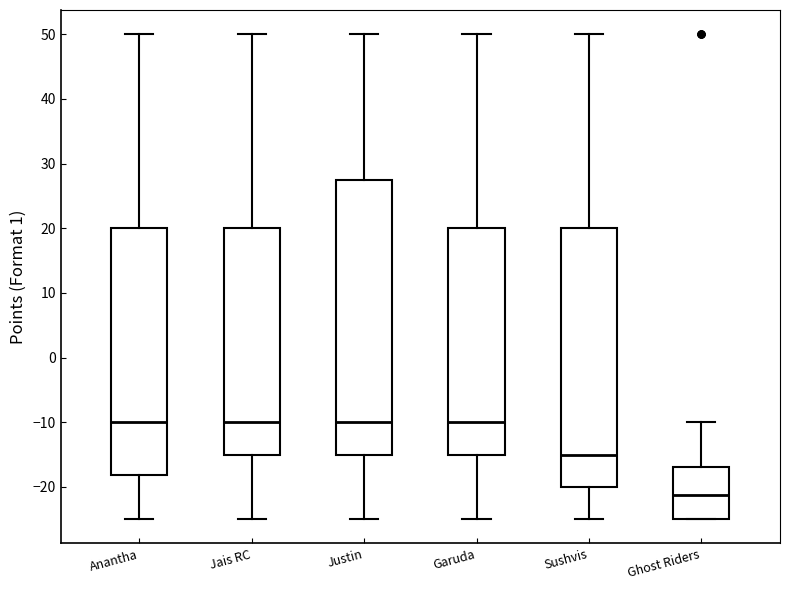

Reading left to right, read every box against the y-axis: the position of its median line, the range the box covers, and the ends of its whiskers. The values are not printed on the chart, so give them approximately, as read against the axis.

Anantha: median -10, box -18 to 20, whiskers -25 to 50
Jais RC: median -10, box -15 to 20, whiskers -25 to 50
Justin: median -10, box -15 to 28, whiskers -25 to 50
Garuda: median -10, box -15 to 20, whiskers -25 to 50
Sushvis: median -15, box -20 to 20, whiskers -25 to 50
Ghost Riders: median -21, box -25 to -17, whiskers -25 to -10